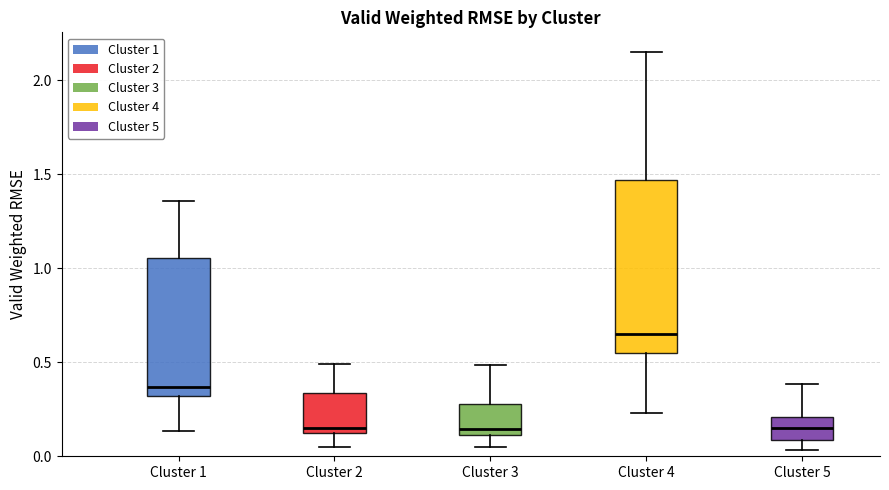

Which box is the tallest, from its lower edge to its upper edge?

Cluster 4